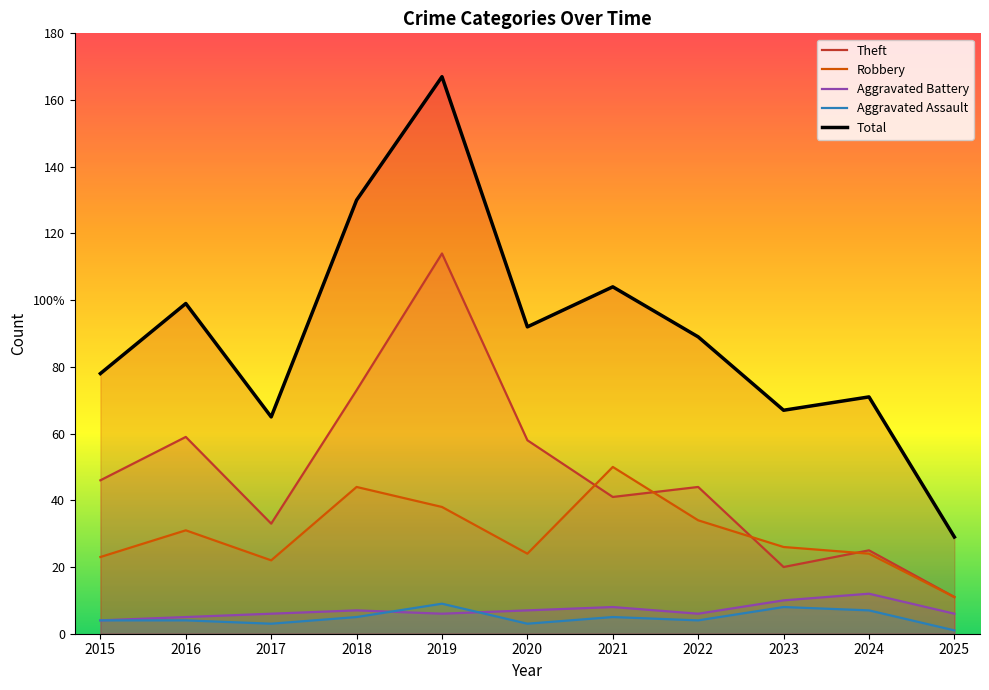

At which category is the sum across all series the highest?

2019